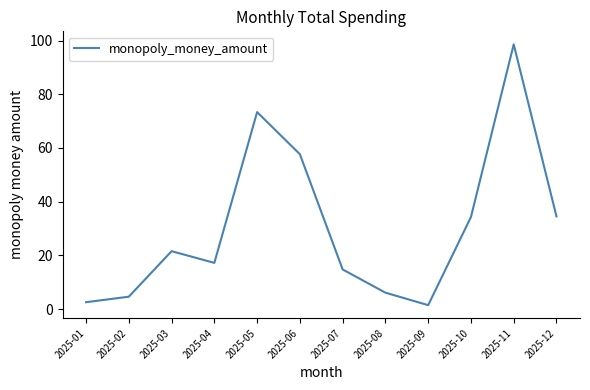

What is the sum of all values?

366.6